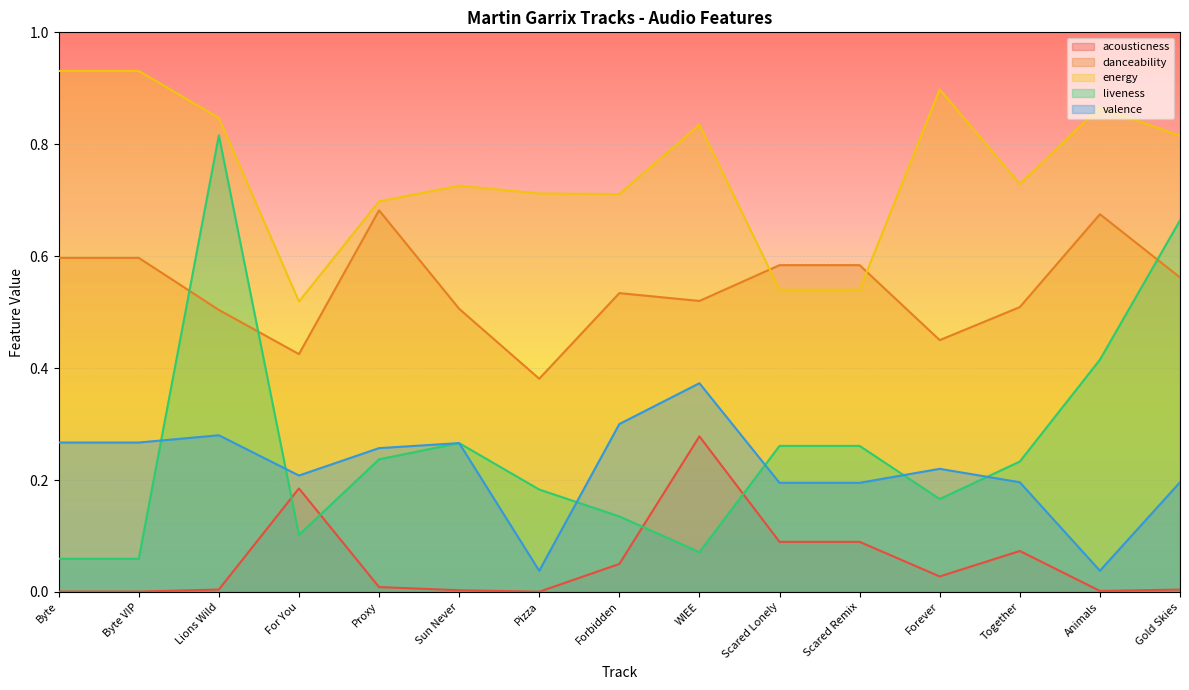

The value of acousticness at Gold Skies is 0.0. True or false?

False